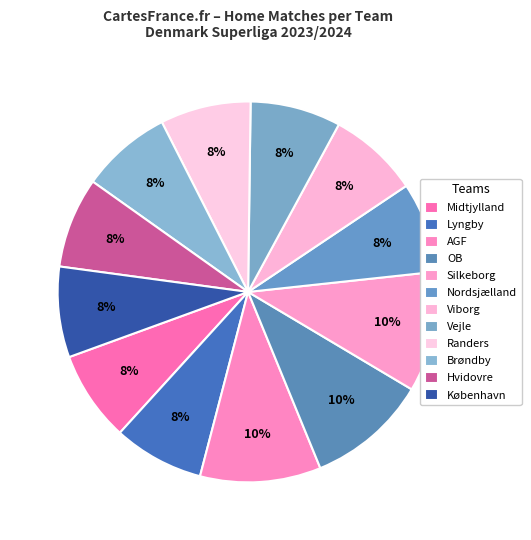

Do Midtjylland and OB together represent more than half of the pie?

No